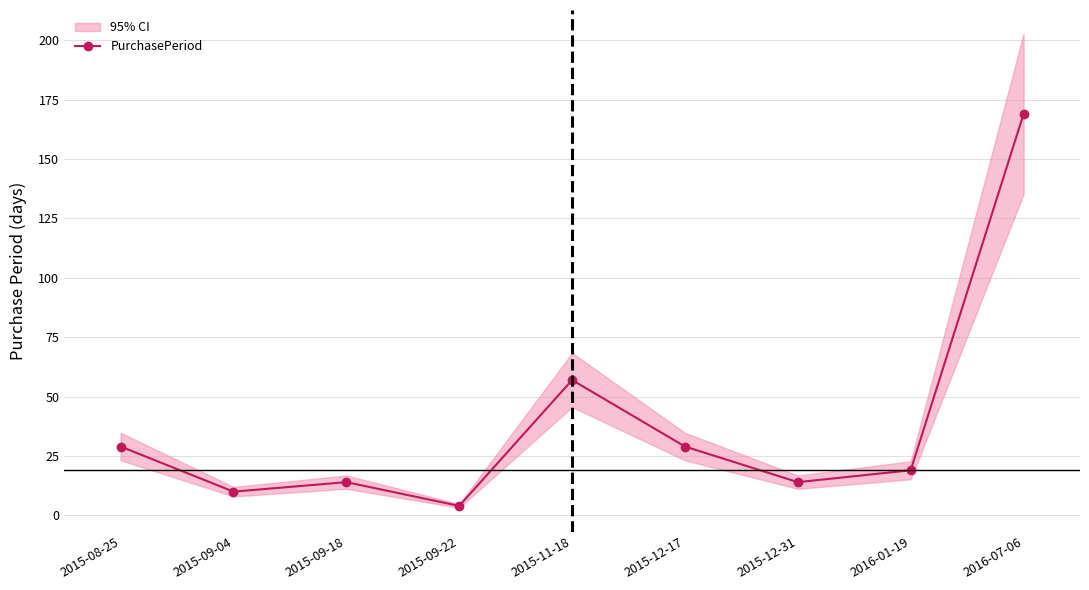

At which category does the data reach its first local valley?

2015-09-04